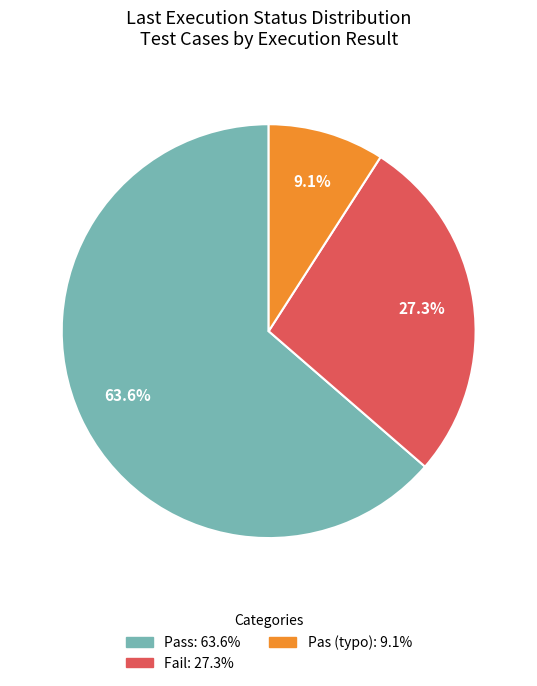

Does any single category account for the majority?

Yes